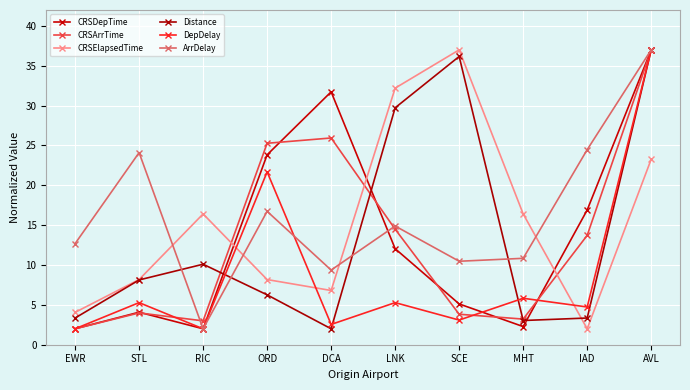

What is the sum of the Distance values at STL and RIC?

18.2